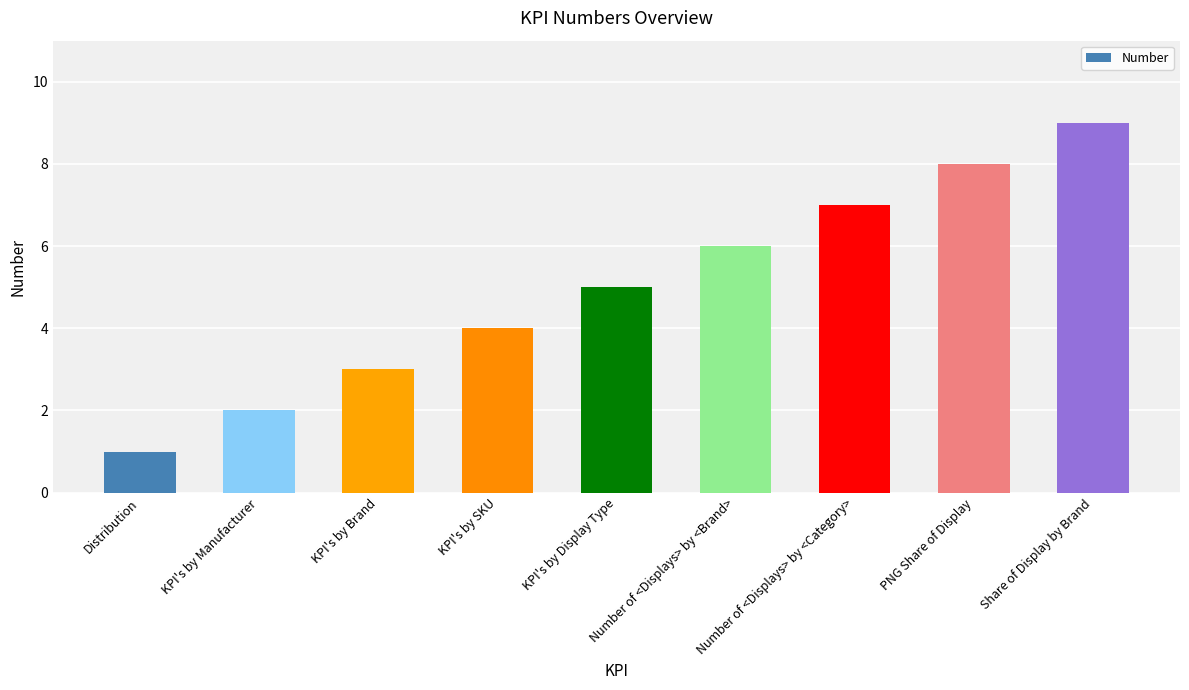

Approximately how many times larger is the value at KPI's by SKU compared to Distribution?

4.0